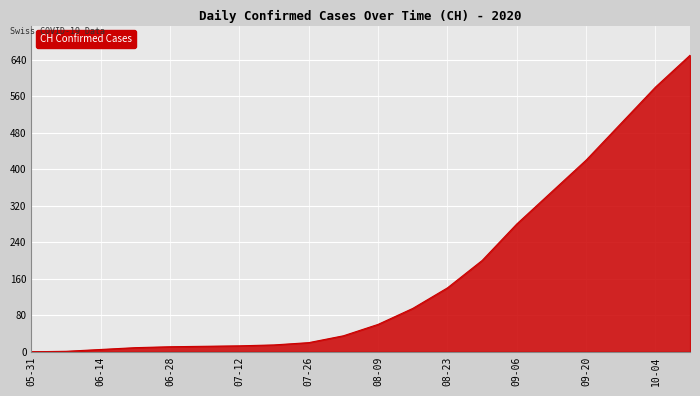

What is the maximum value shown in the chart?

650